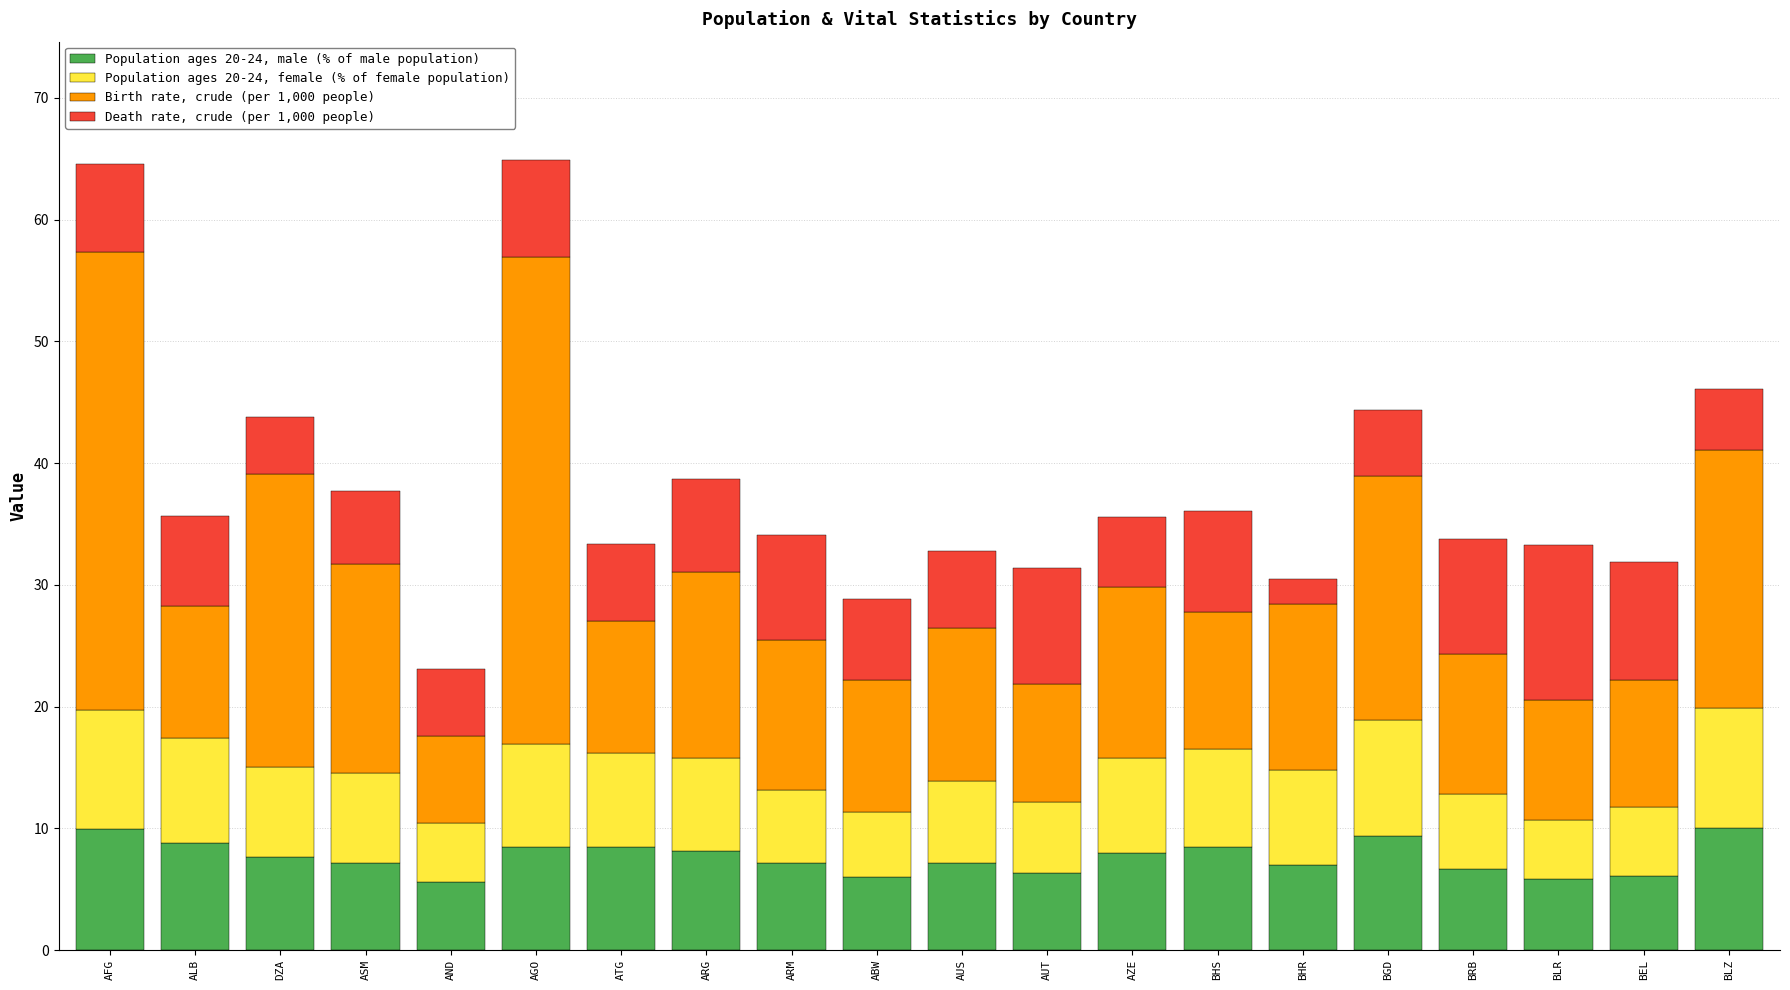

What is the difference between the maximum and minimum values in the Population ages 20-24, male (% of male population) series?

4.4